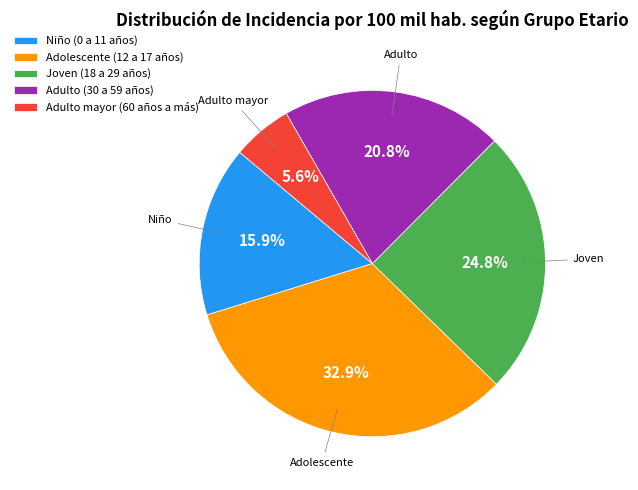

What percentage is NOT represented by Adulto mayor (60 años a más)?

94.4%